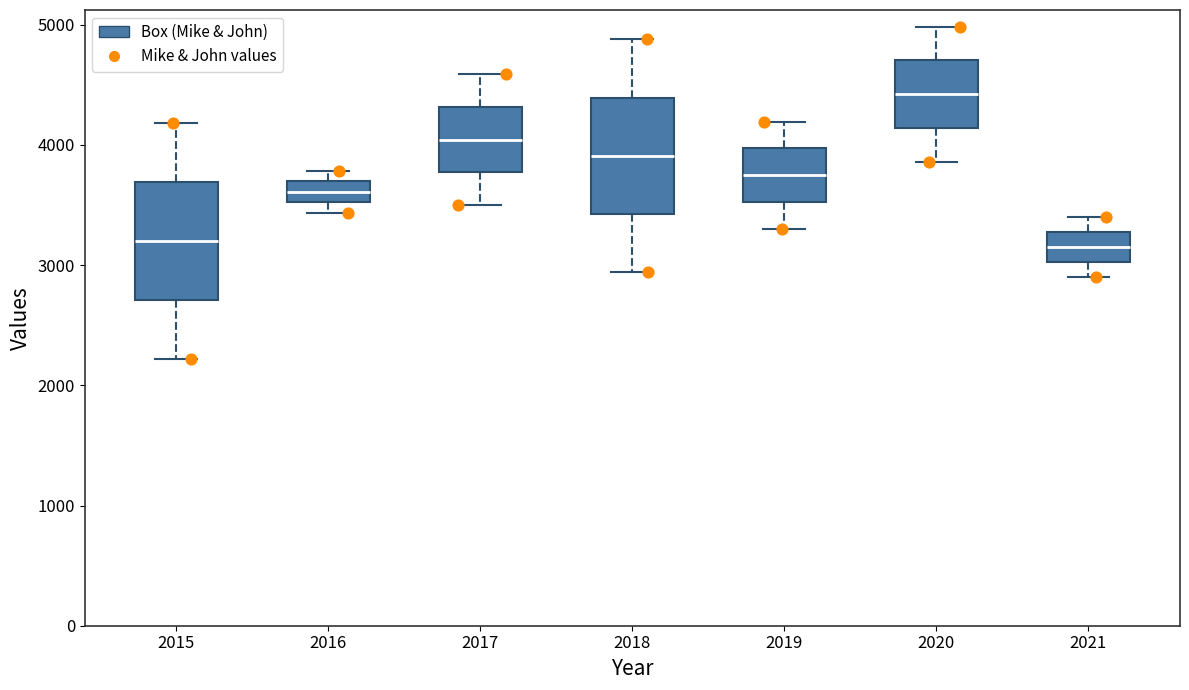

Reading left to right, read every box against the y-axis: the position of its median line, the range the box covers, and the ends of its whiskers. The values are not printed on the chart, so give them approximately, as read against the axis.

2015: median 3200, box 2700 to 3700, whiskers 2200 to 4200
2016: median 3600, box 3500 to 3700, whiskers 3400 to 3800
2017: median 4000, box 3800 to 4300, whiskers 3500 to 4600
2018: median 3900, box 3400 to 4400, whiskers 2900 to 4900
2019: median 3700, box 3500 to 4000, whiskers 3300 to 4200
2020: median 4400, box 4100 to 4700, whiskers 3900 to 5000
2021: median 3200, box 3000 to 3300, whiskers 2900 to 3400